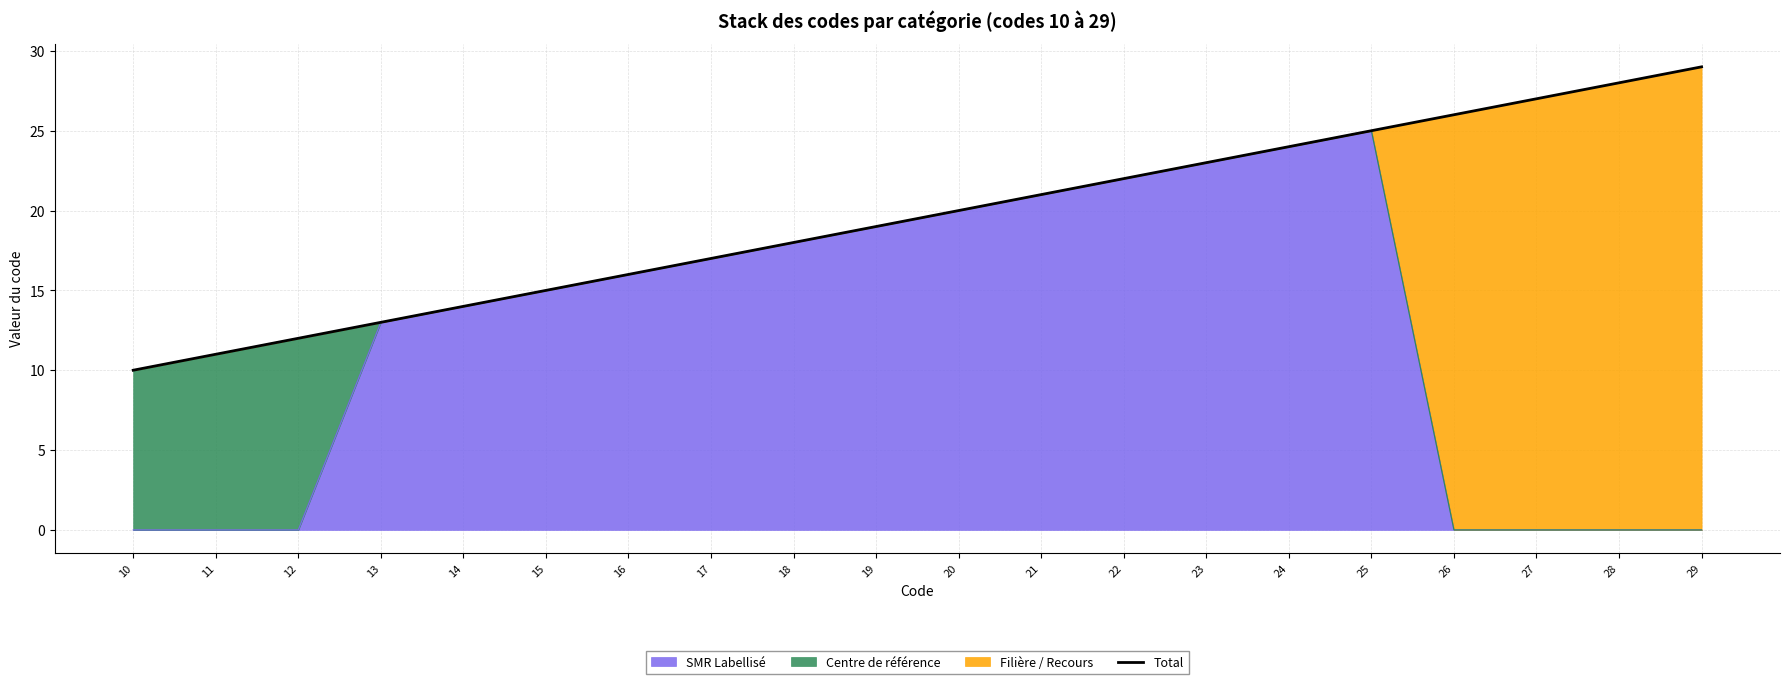

True or false: the data shows 35 at 21.

False